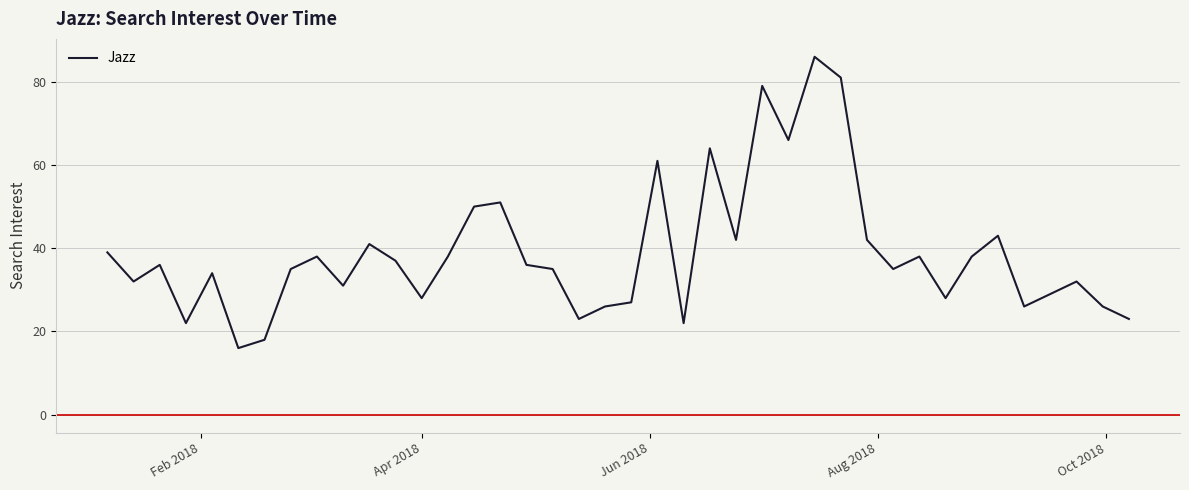

What is the difference between the maximum and minimum values?

70